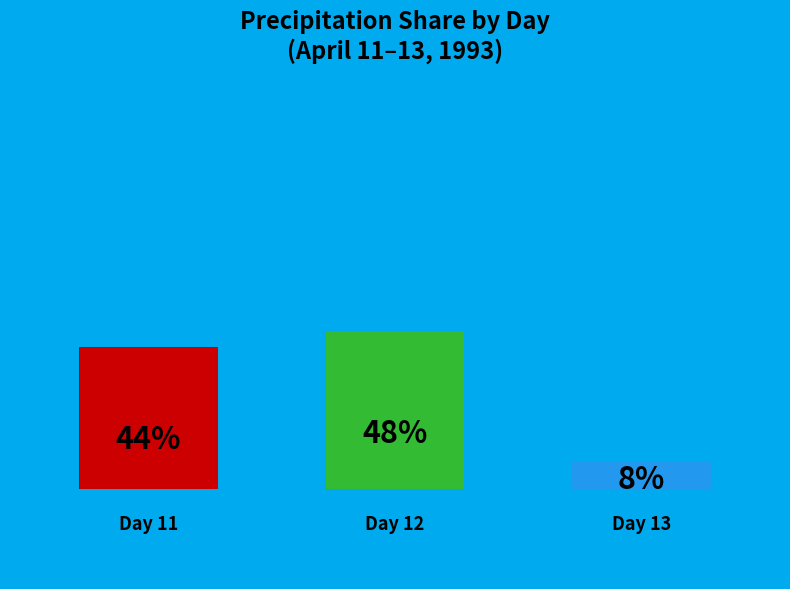

Is 11 the majority of the pie?

No